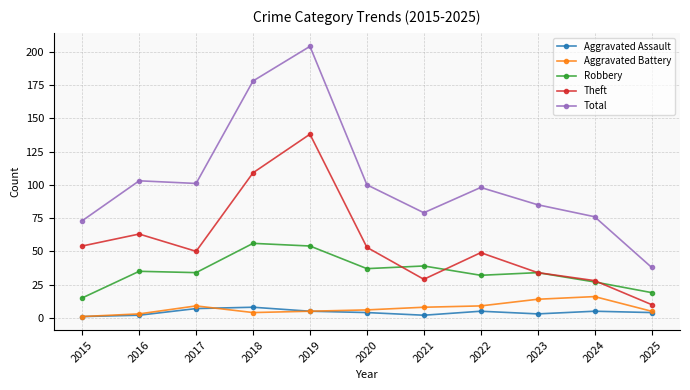

Rank the series at 2017 from highest to lowest value.

Total, Theft, Robbery, Aggravated Battery, Aggravated Assault